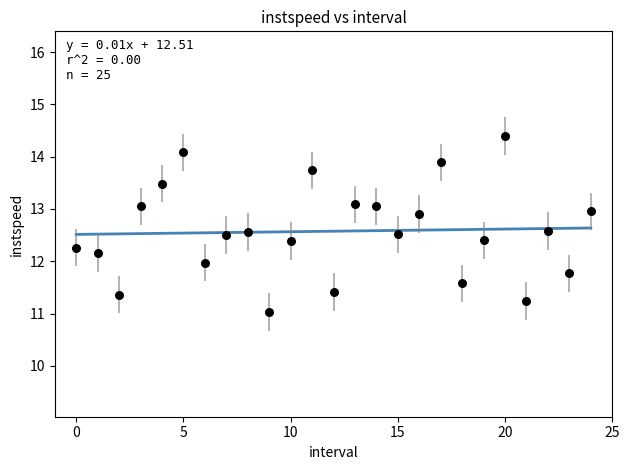

What is the range of Y values (max minus min)?

3.4